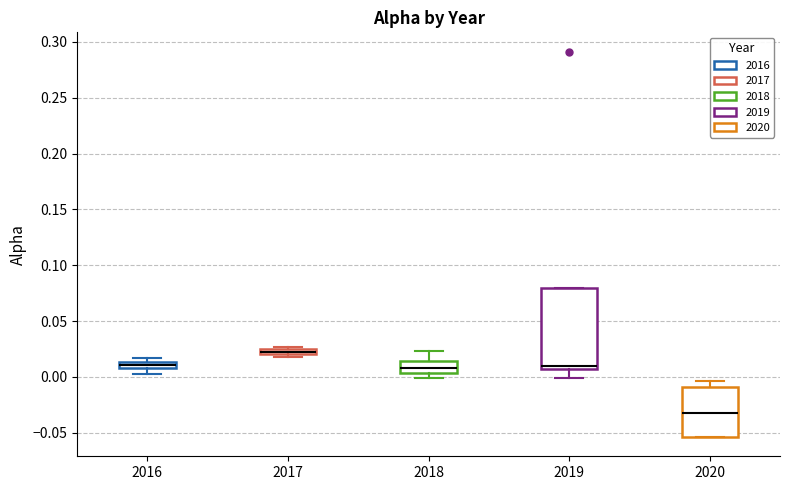

Which box has the highest median line?

2017